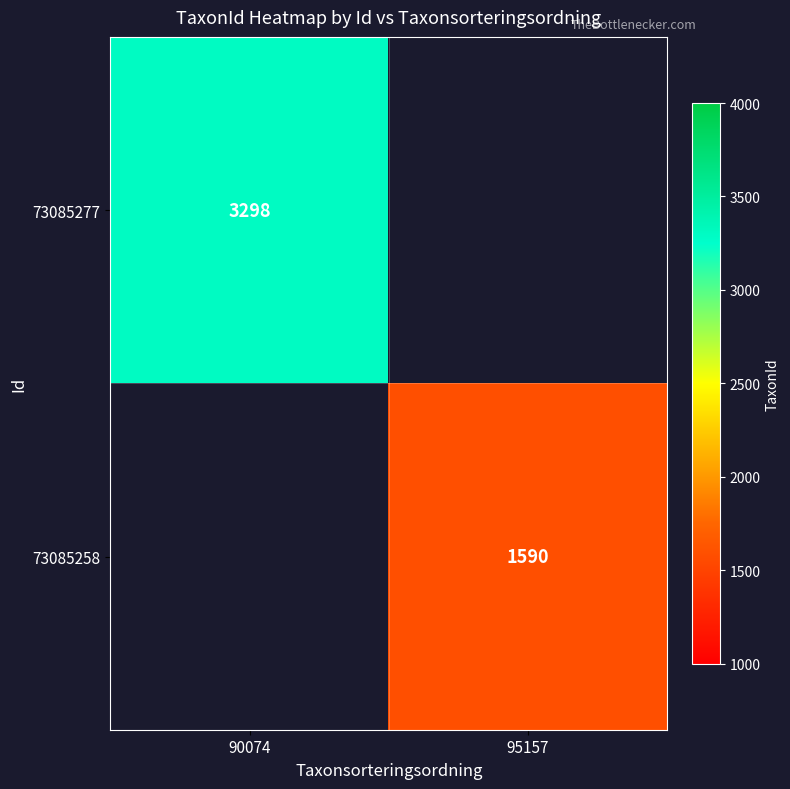

The value of 73085277 at 90074 is 3298. True or false?

True